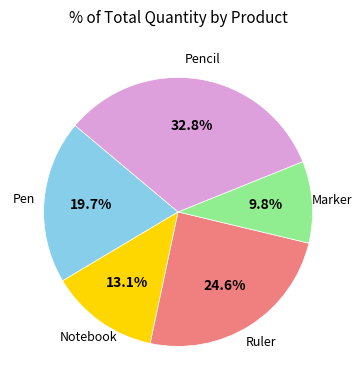

Is there a majority slice in this chart?

No